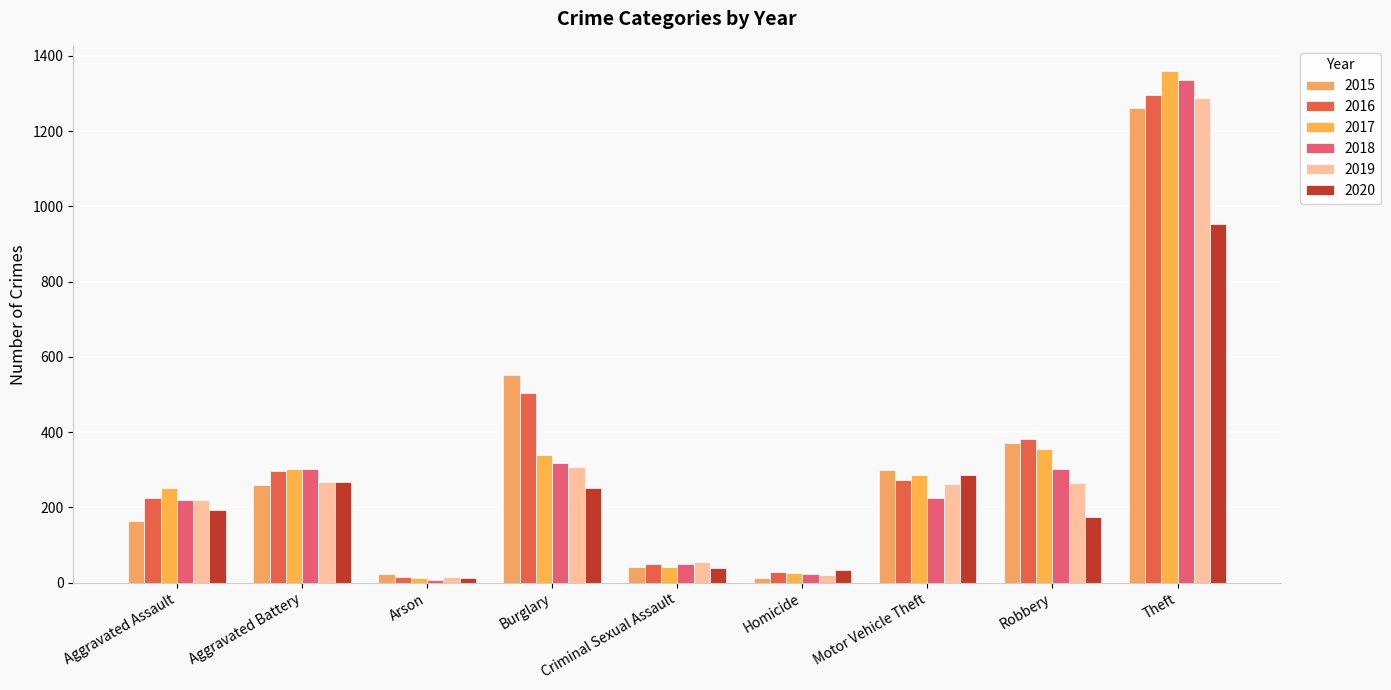

True or false: 2015 has a value of 372 at Robbery.

True